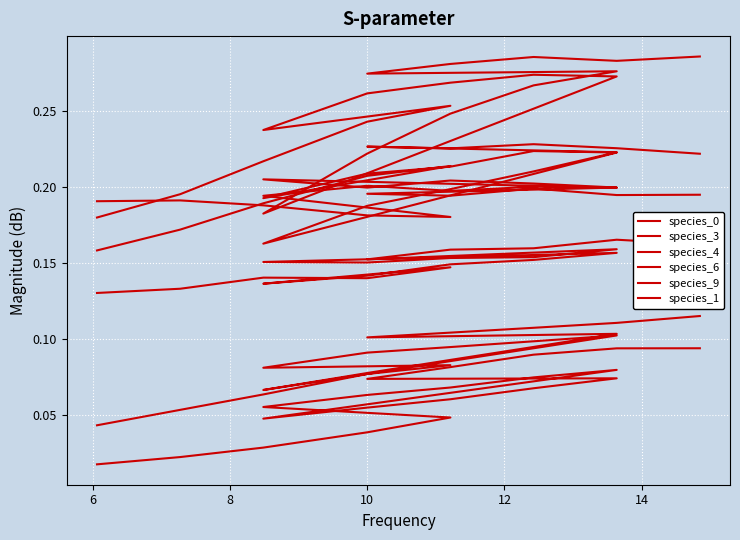

Rank the series by their maximum value, from highest to lowest.

species_1, species_4, species_0, species_9, species_3, species_6